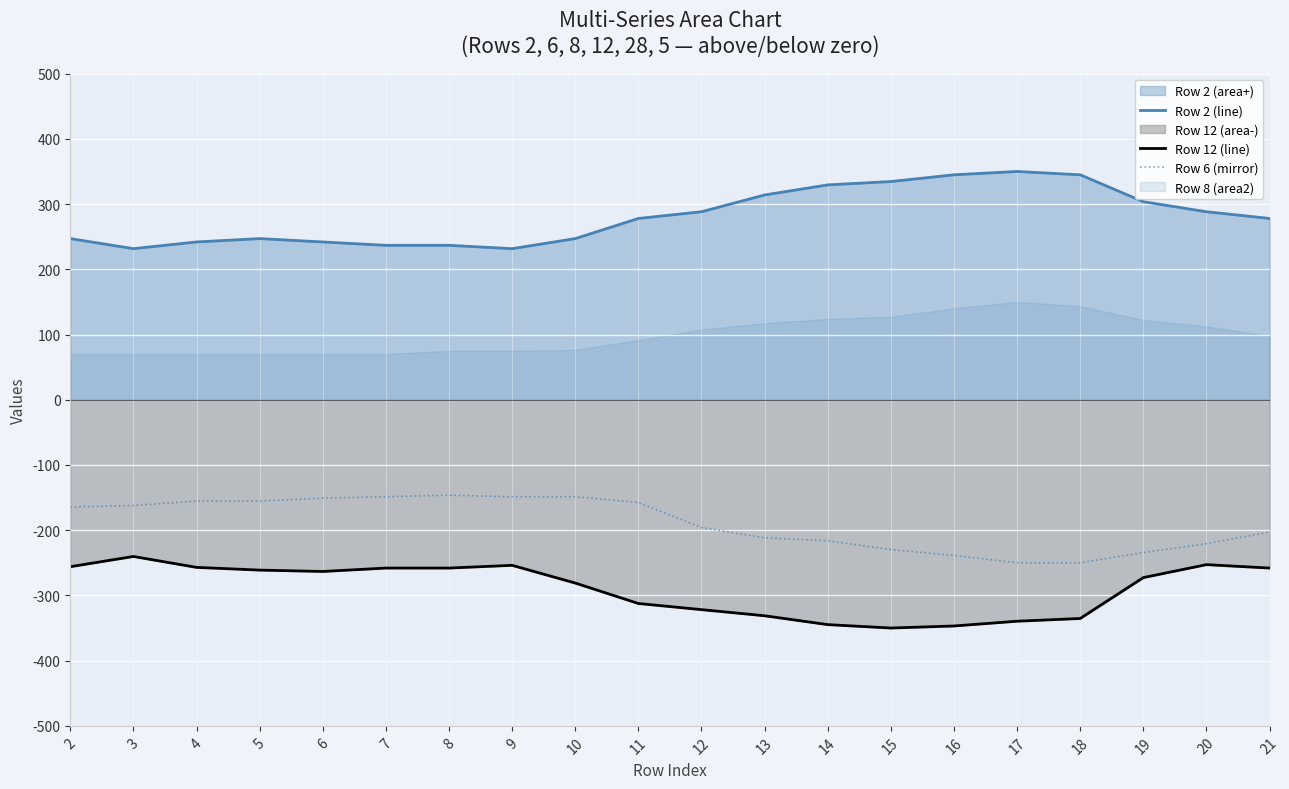

How many values in the Row 2 (line) series are below 277?

9